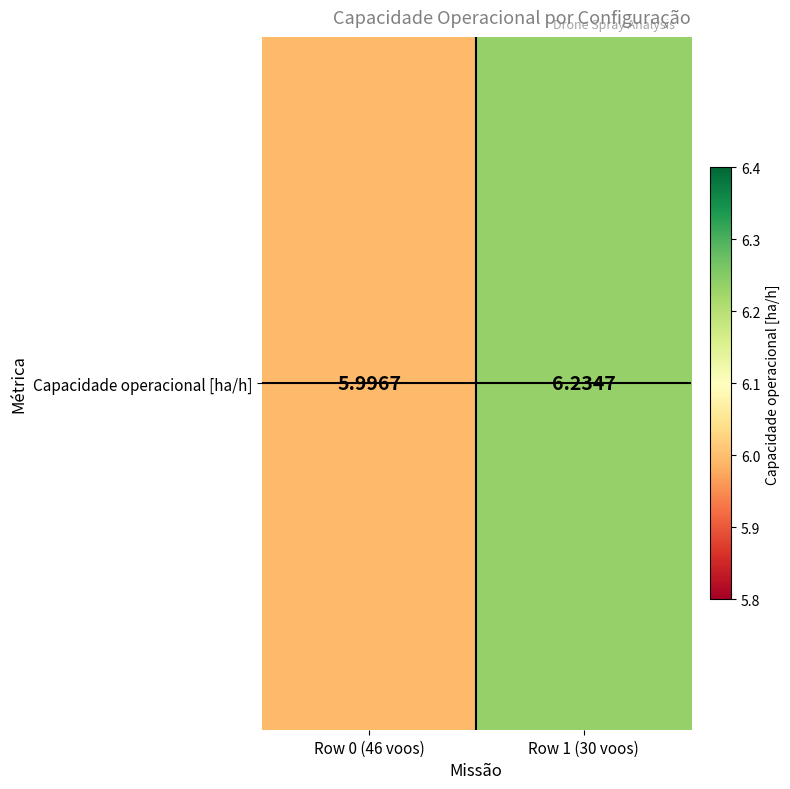

At which label does the data first exceed 6?

Row 1 (30 voos)